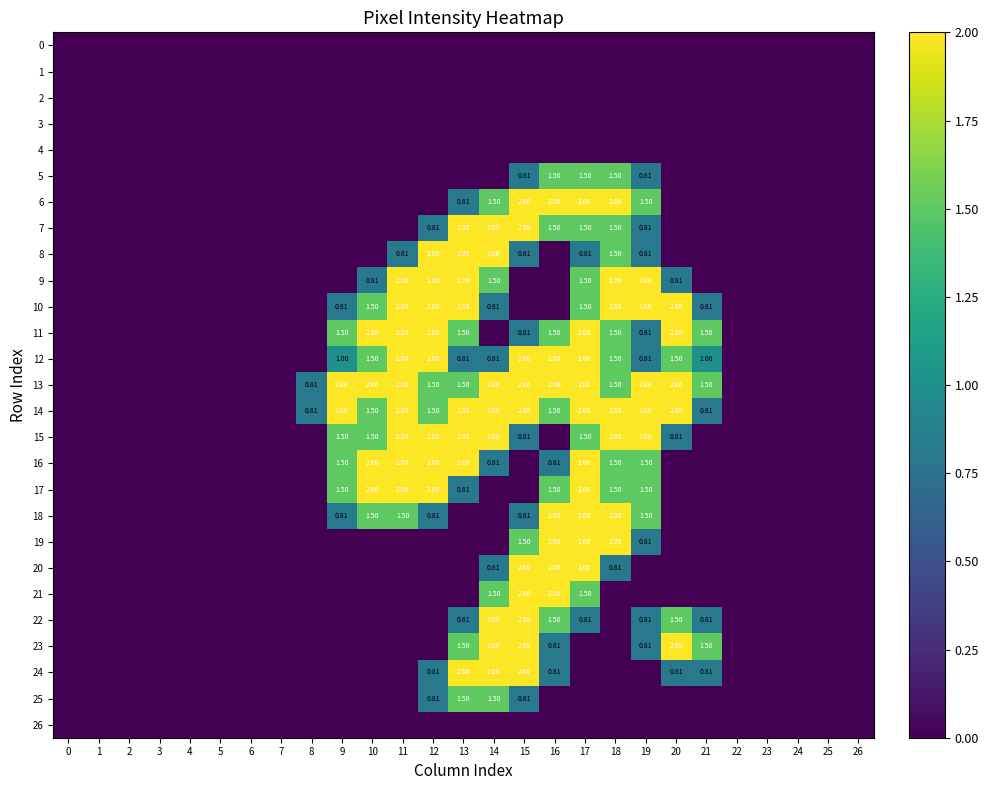

Which series changed the most between 6 and 14?

7